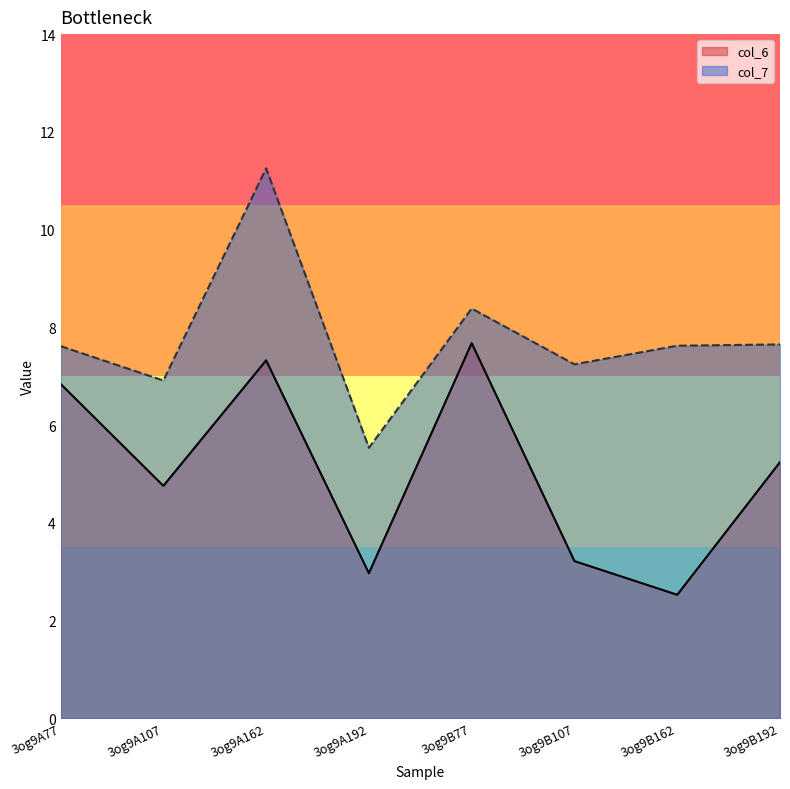

How many data points in col_6 are less than 5?

4